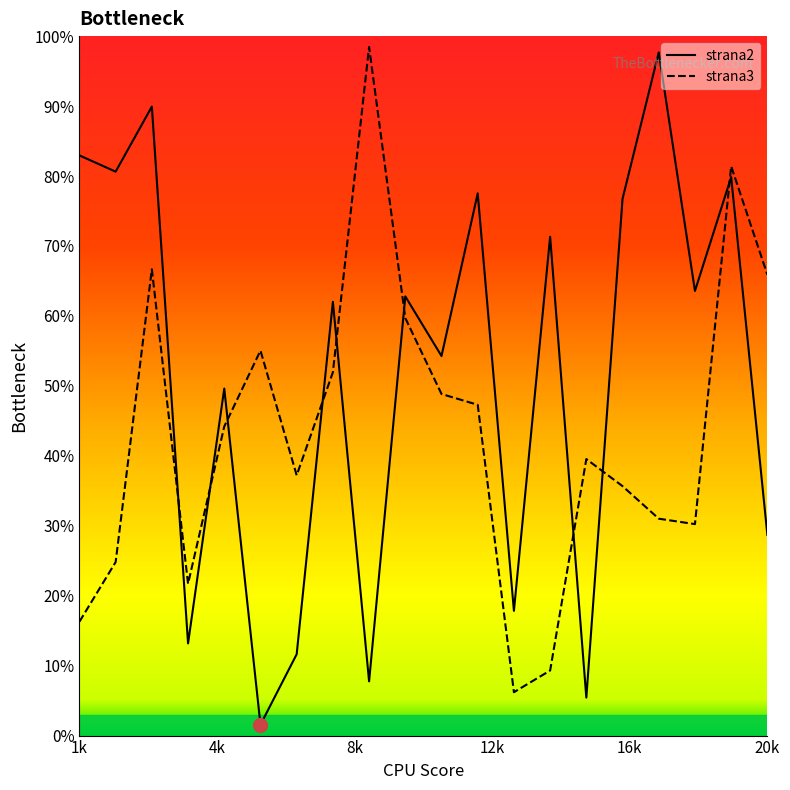

Which category has the highest value across all series?

9